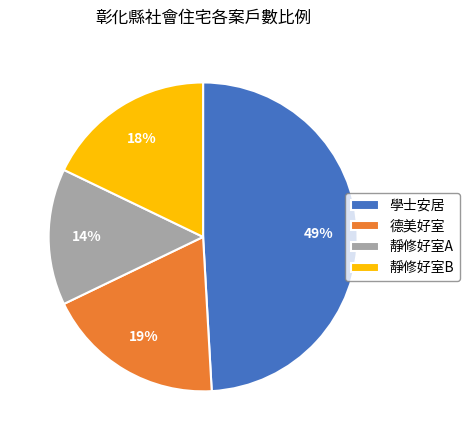

What is the largest slice in the pie chart?

學士安居